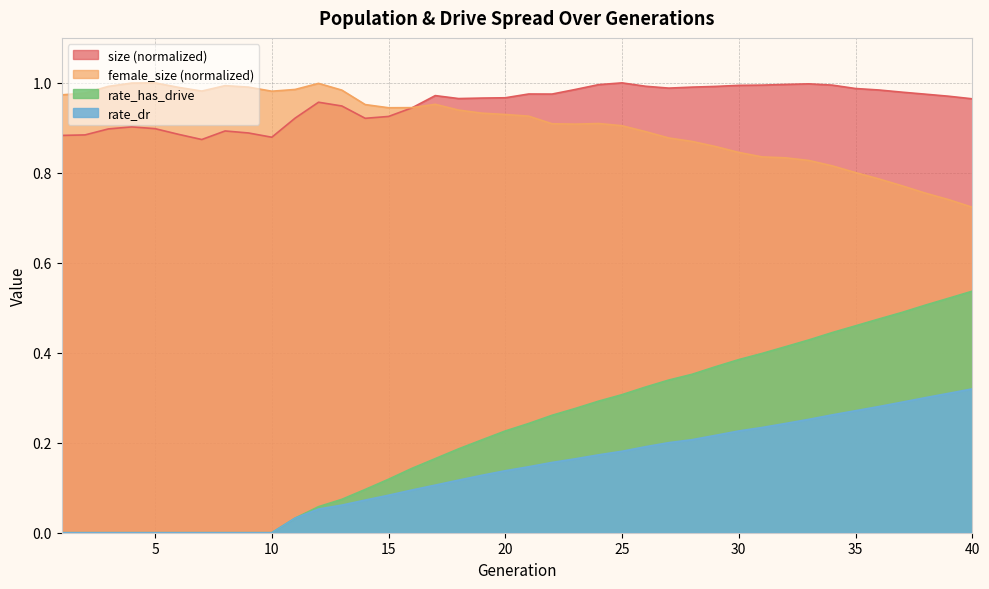

List the series in order of their peak value, highest first.

size, female_size, rate_has_drive, rate_dr